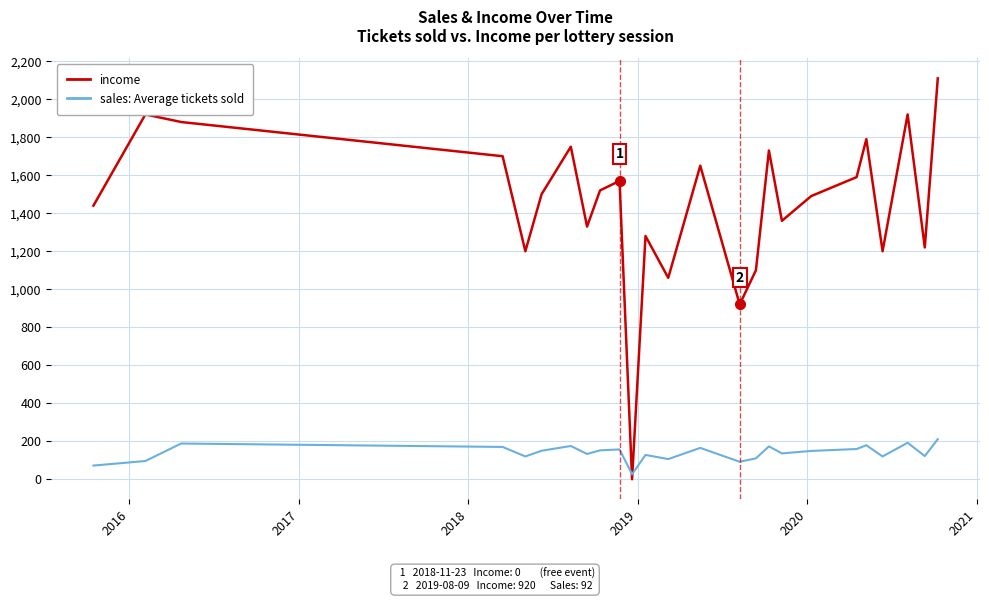

How many lines are shown in the chart?

2